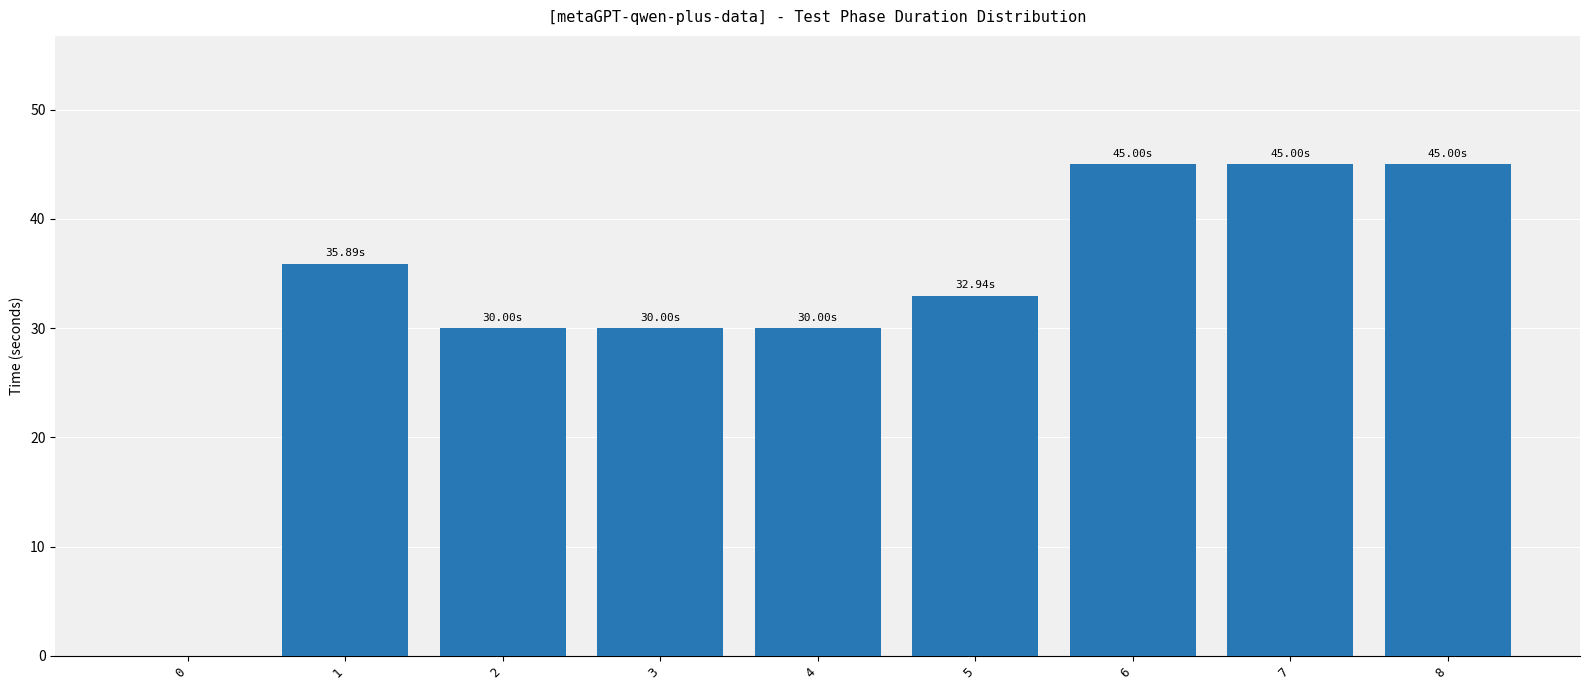

What is the ratio of the value at 4 to the value at 8?

0.7